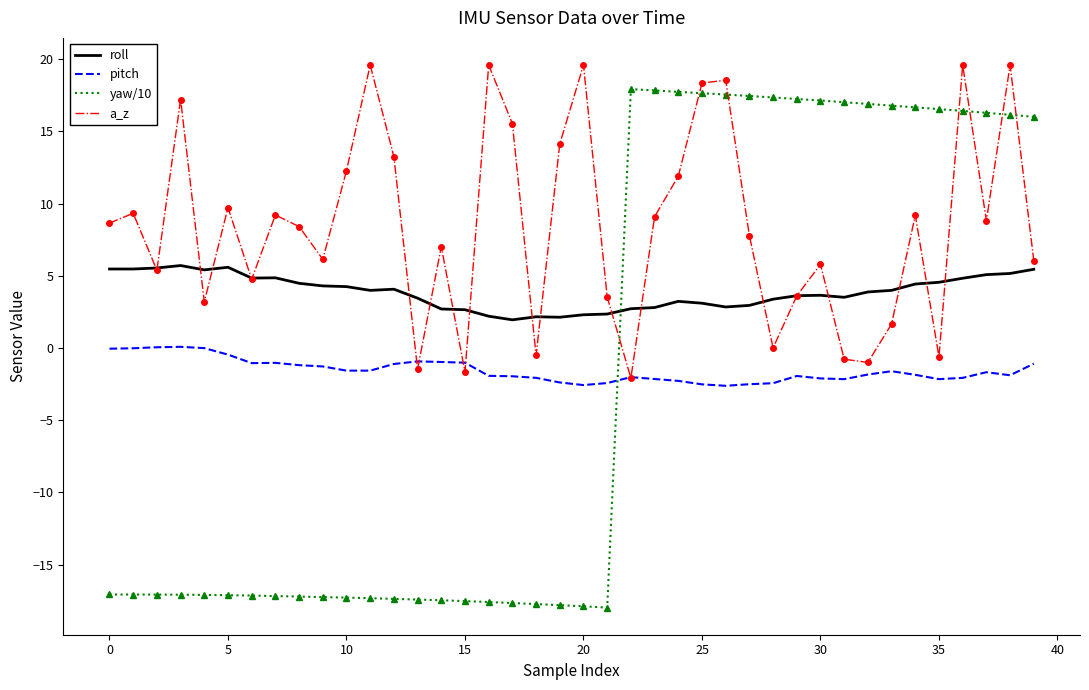

List the series in order of their peak value, highest first.

a_z, yaw/10, roll, pitch